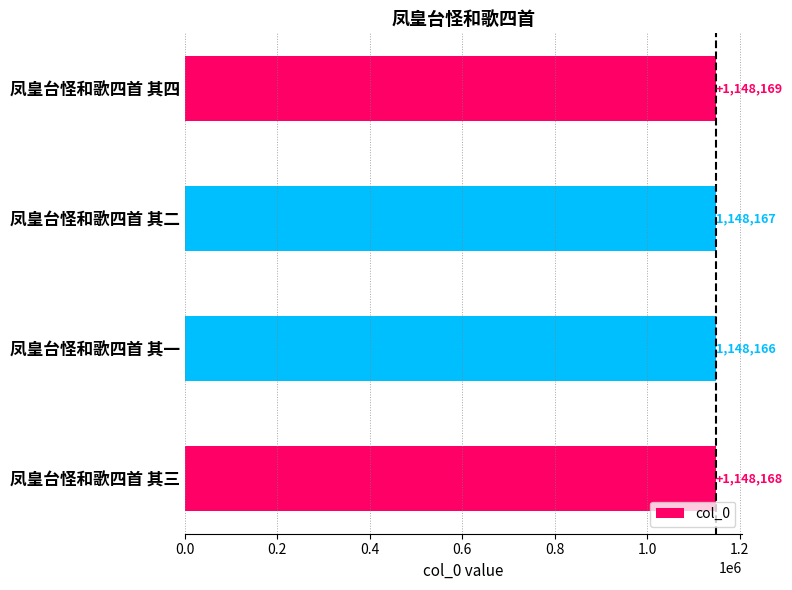

Rank the categories by value from lowest to highest.

凤皇台怪和歌四首 其一, 凤皇台怪和歌四首 其二, 凤皇台怪和歌四首 其三, 凤皇台怪和歌四首 其四